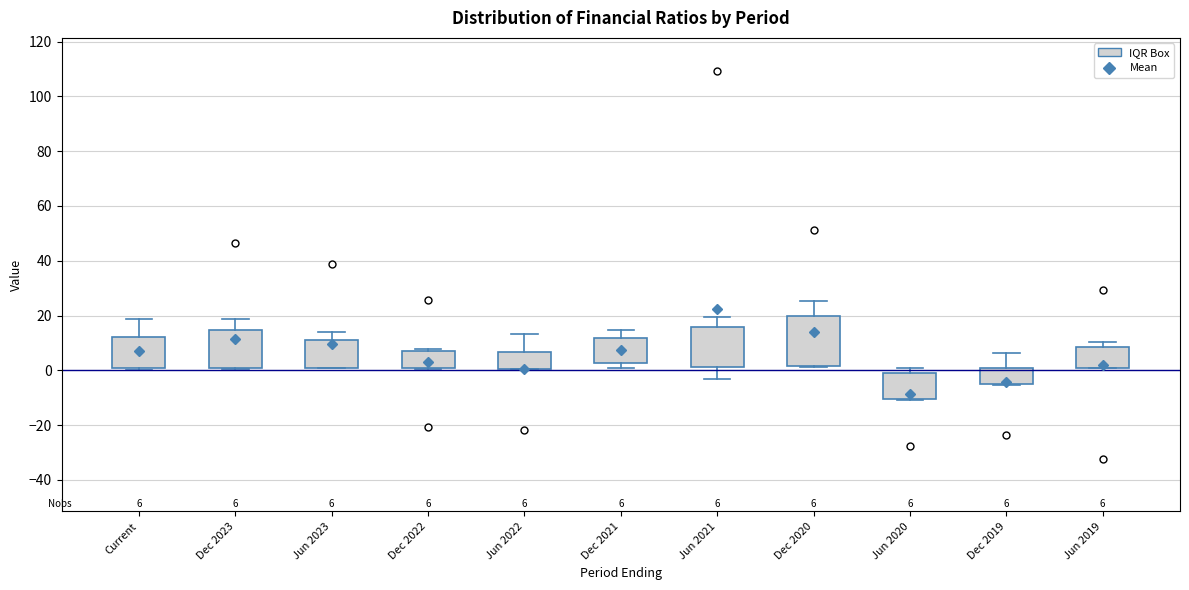

Comparing the boxes themselves (not the whiskers), which one is the tallest?

Dec 2020